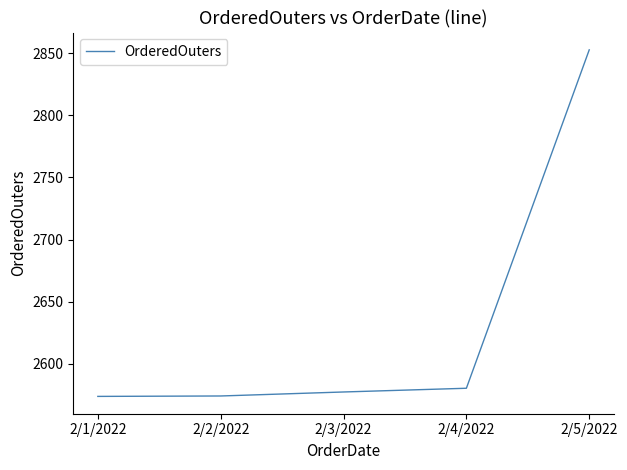

What is the change in value from 2/1/2022 to 2/4/2022?

+6.6